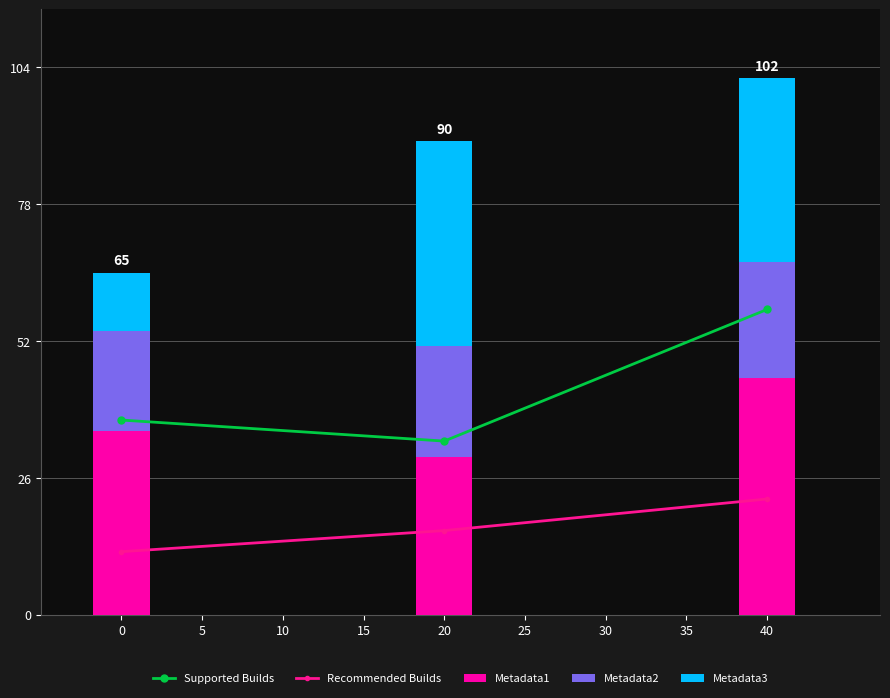

What is the approximate value of Metadata1 at 0, to the nearest 5?

35